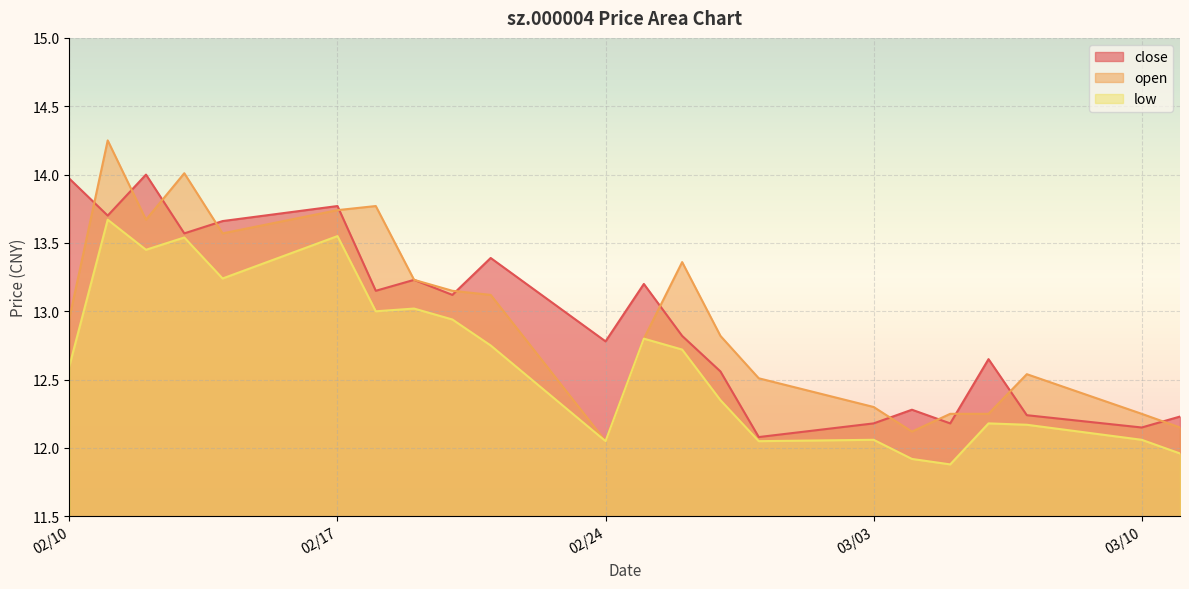

Reading left to right, extract all data points from this chart.

close: 14.0	13.7	14.0	13.6	13.7	13.8	13.2	13.2	13.1	13.4	12.8	13.2	12.8	12.6	12.1	12.2	12.3	12.2	12.7	12.2	12.2	12.2
open: 12.9	14.2	13.7	14.0	13.6	13.7	13.8	13.2	13.2	13.1	12.1	12.8	13.4	12.8	12.5	12.3	12.1	12.2	12.2	12.5	12.2	12.2
low: 12.6	13.7	13.4	13.5	13.2	13.6	13.0	13.0	12.9	12.8	12.1	12.8	12.7	12.3	12.1	12.1	11.9	11.9	12.2	12.2	12.1	12.0